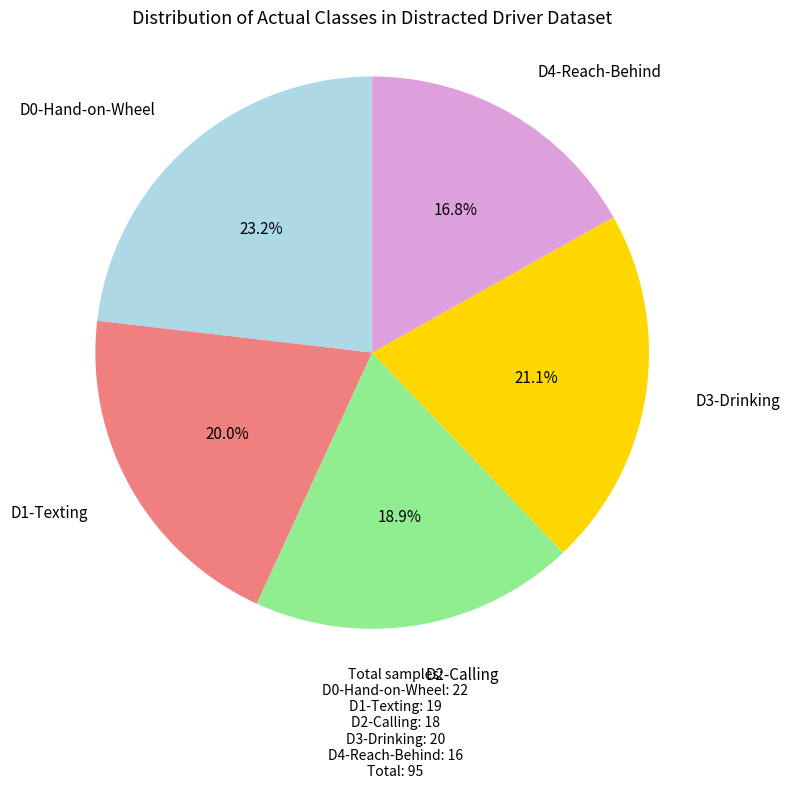

Rank the categories by value from lowest to highest.

D4-Reach-Behind, D2-Calling, D1-Texting, D3-Drinking, D0-Hand-on-Wheel